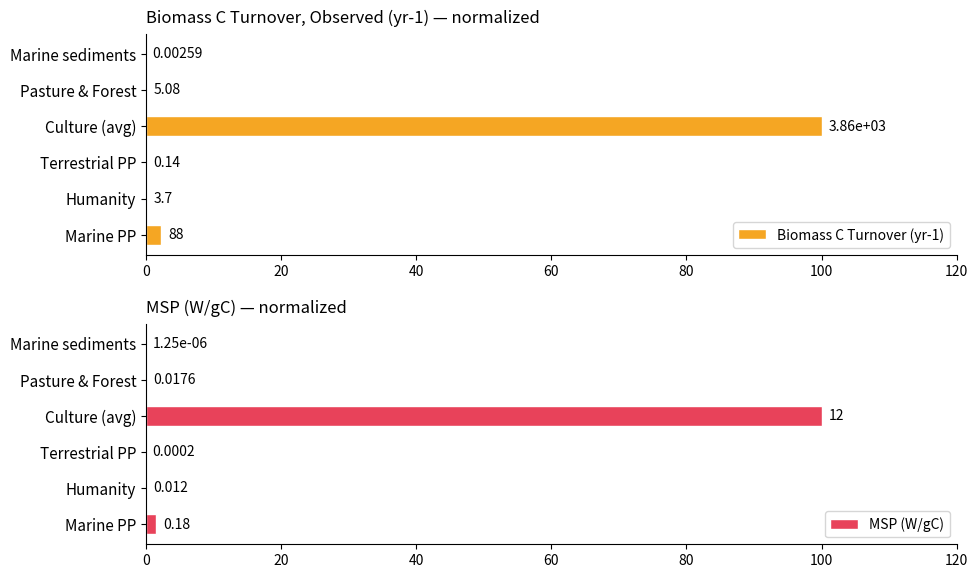

Reading right to left, extract all data points from this chart.

Biomass C Turnover (yr-1): 0.0	0.1	100.0	0.0	0.1	2.3
MSP (W/gC): 0.0	0.1	100.0	0.0	0.1	1.5